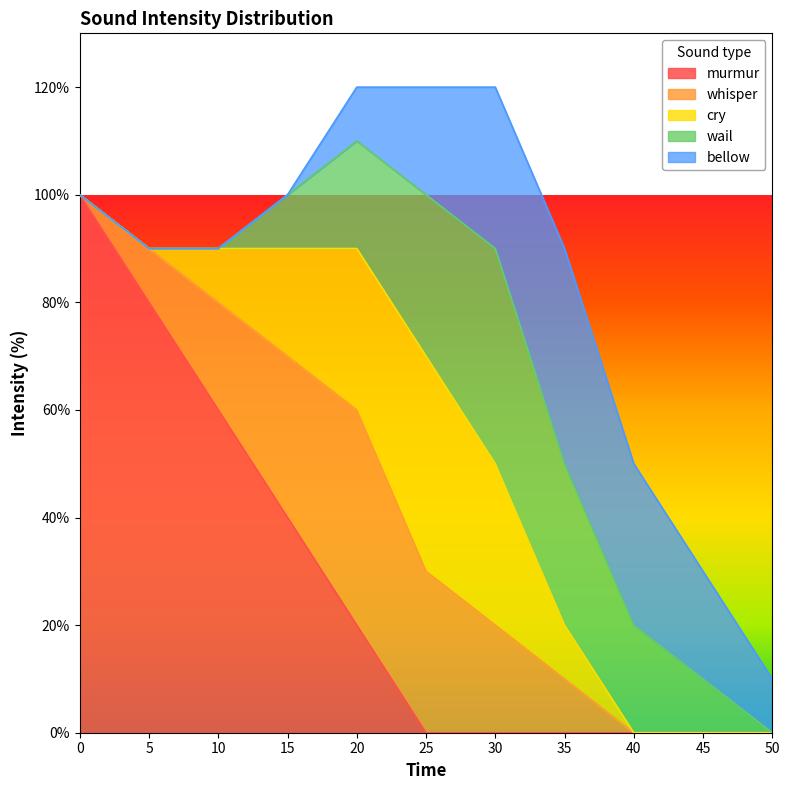

Which series ends up on top after the final intersection of murmur and bellow?

bellow